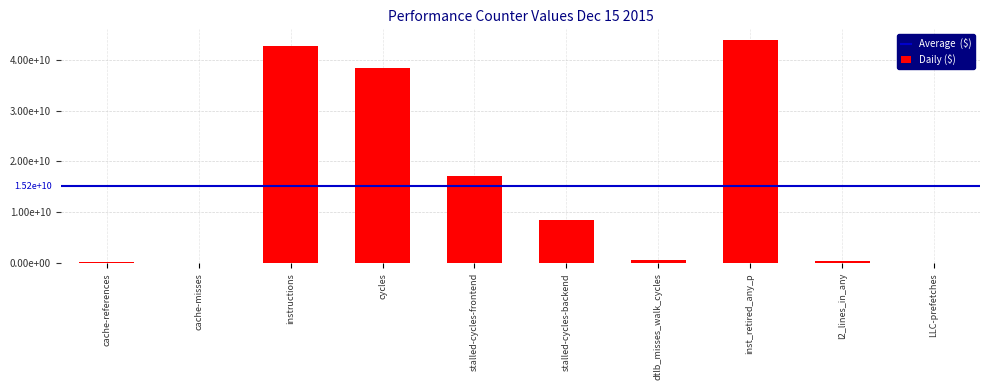

Which category has the highest value across all series?

inst_retired_any_p